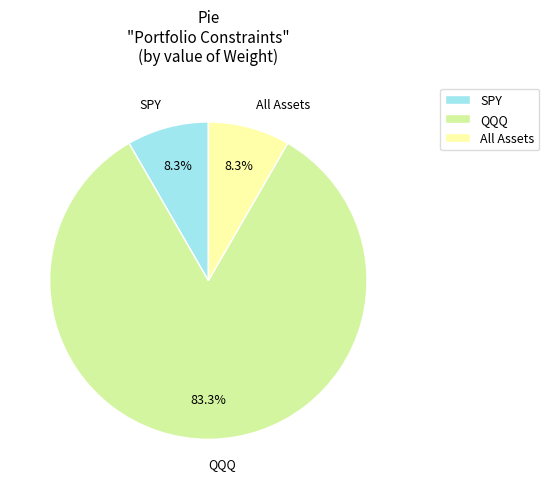

Do All Assets and QQQ together represent more than half of the pie?

Yes